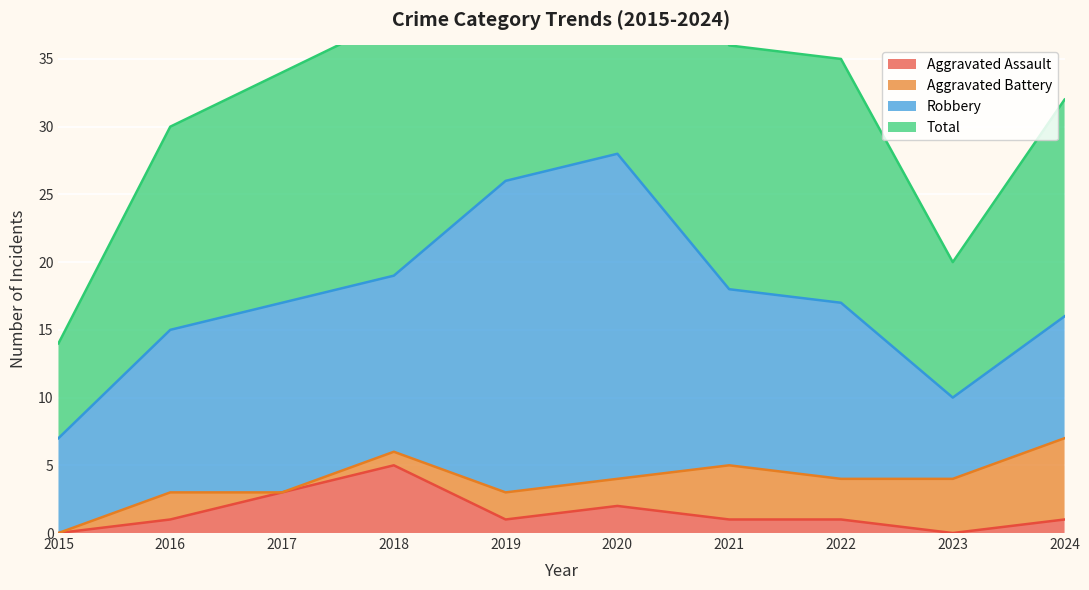

Is it true that Aggravated Assault equals 1 at 2019?

True